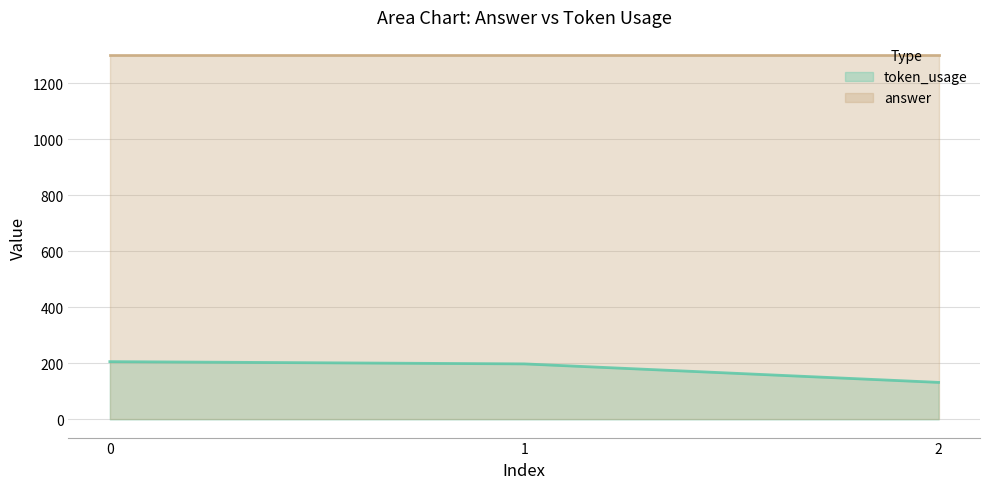

What is the spread (max minus min) of values at 0?

1094